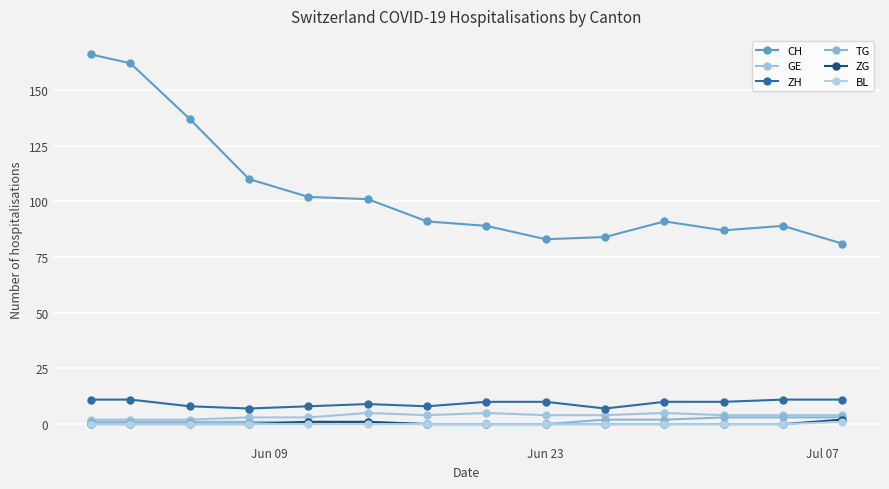

What is the value of the GE point at the 5th from the left?

3